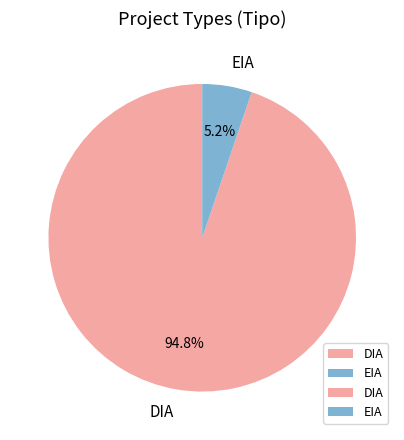

Rank the categories by value from lowest to highest.

EIA, DIA